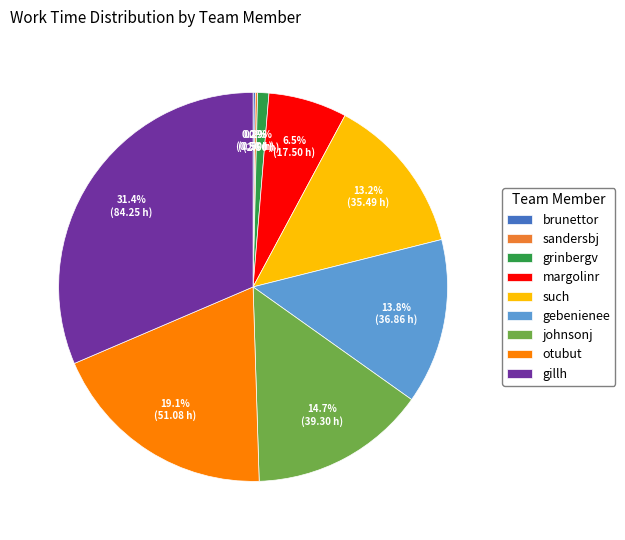

Which has a higher value, such or johnsonj?

johnsonj